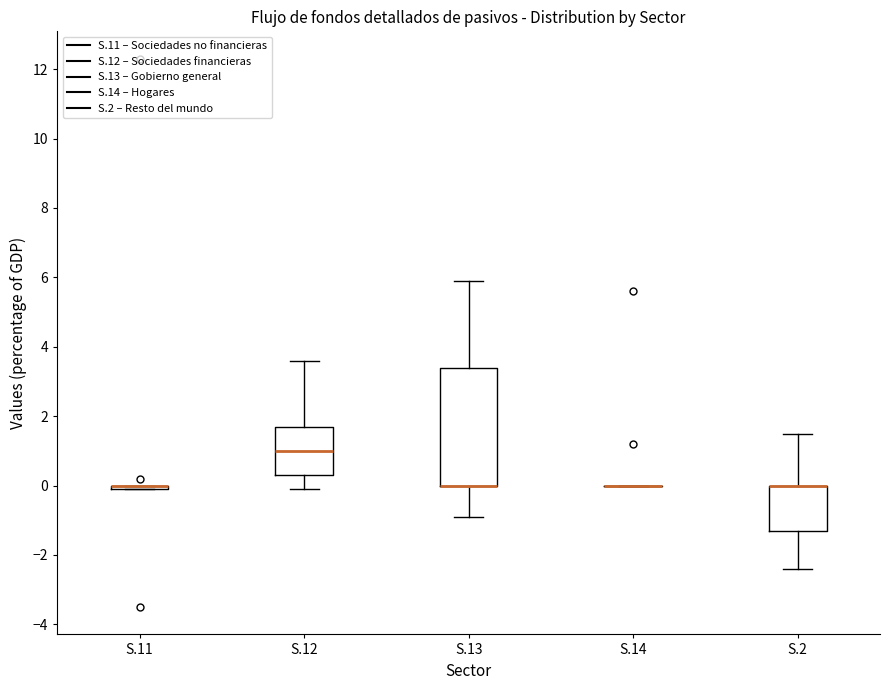

Comparing the boxes themselves (not the whiskers), which one is the tallest?

S.13